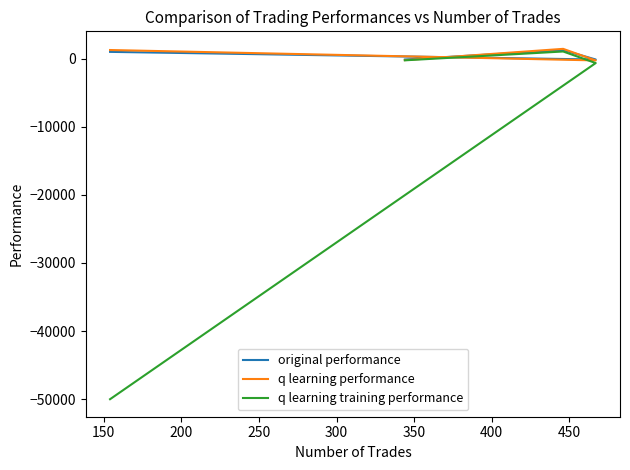

Rank the series by their maximum value, from lowest to highest.

q learning training performance, original performance, q learning performance